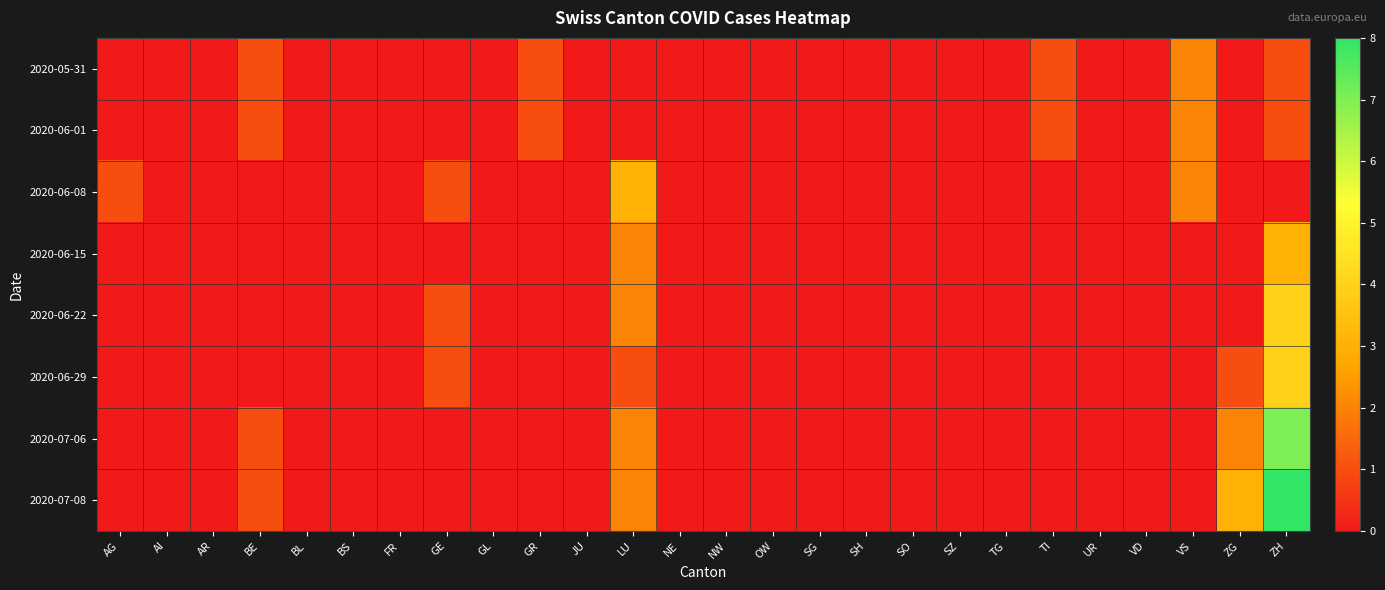

Reading right to left, extract all data points from this chart.

2020-05-31: ZH=1	ZG=0	VS=2	VD=0	UR=0	TI=1	TG=0	SZ=0	SO=0	SH=0	SG=0	OW=0	NW=0	NE=0	LU=0	JU=0	GR=1	GL=0	GE=0	FR=0	BS=0	BL=0	BE=1	AR=0	AI=0	AG=0
2020-06-01: ZH=1	ZG=0	VS=2	VD=0	UR=0	TI=1	TG=0	SZ=0	SO=0	SH=0	SG=0	OW=0	NW=0	NE=0	LU=0	JU=0	GR=1	GL=0	GE=0	FR=0	BS=0	BL=0	BE=1	AR=0	AI=0	AG=0
2020-06-08: ZH=0	ZG=0	VS=2	VD=0	UR=0	TI=0	TG=0	SZ=0	SO=0	SH=0	SG=0	OW=0	NW=0	NE=0	LU=3	JU=0	GR=0	GL=0	GE=1	FR=0	BS=0	BL=0	BE=0	AR=0	AI=0	AG=1
2020-06-15: ZH=3	ZG=0	VS=0	VD=0	UR=0	TI=0	TG=0	SZ=0	SO=0	SH=0	SG=0	OW=0	NW=0	NE=0	LU=2	JU=0	GR=0	GL=0	GE=0	FR=0	BS=0	BL=0	BE=0	AR=0	AI=0	AG=0
2020-06-22: ZH=4	ZG=0	VS=0	VD=0	UR=0	TI=0	TG=0	SZ=0	SO=0	SH=0	SG=0	OW=0	NW=0	NE=0	LU=2	JU=0	GR=0	GL=0	GE=1	FR=0	BS=0	BL=0	BE=0	AR=0	AI=0	AG=0
2020-06-29: ZH=4	ZG=1	VS=0	VD=0	UR=0	TI=0	TG=0	SZ=0	SO=0	SH=0	SG=0	OW=0	NW=0	NE=0	LU=1	JU=0	GR=0	GL=0	GE=1	FR=0	BS=0	BL=0	BE=0	AR=0	AI=0	AG=0
2020-07-06: ZH=7	ZG=2	VS=0	VD=0	UR=0	TI=0	TG=0	SZ=0	SO=0	SH=0	SG=0	OW=0	NW=0	NE=0	LU=2	JU=0	GR=0	GL=0	GE=0	FR=0	BS=0	BL=0	BE=1	AR=0	AI=0	AG=0
2020-07-08: ZH=8	ZG=3	VS=0	VD=0	UR=0	TI=0	TG=0	SZ=0	SO=0	SH=0	SG=0	OW=0	NW=0	NE=0	LU=2	JU=0	GR=0	GL=0	GE=0	FR=0	BS=0	BL=0	BE=1	AR=0	AI=0	AG=0